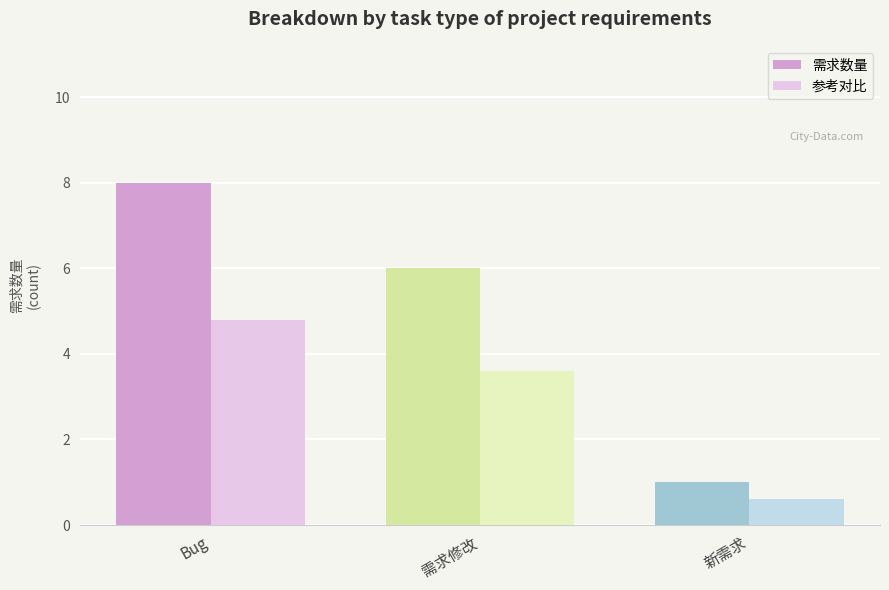

Rank the categories by 参考对比 value from highest to lowest.

Bug, 需求修改, 新需求